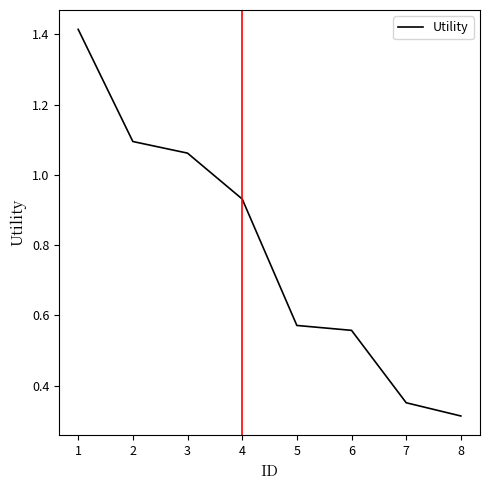

Does the chart display data point markers on the line(s)?

No